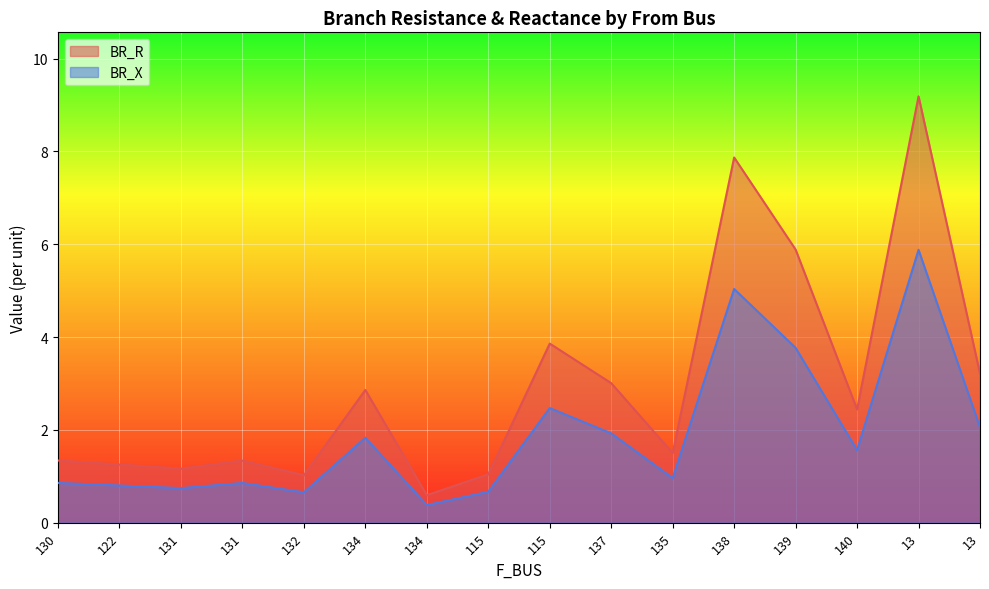

How many values in the BR_R series exceed 2?

8